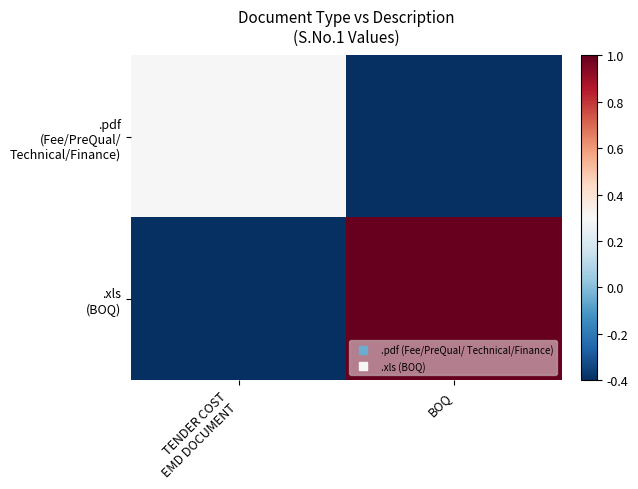

Between TENDER COST
EMD DOCUMENT and BOQ, which is larger?

TENDER COST
EMD DOCUMENT